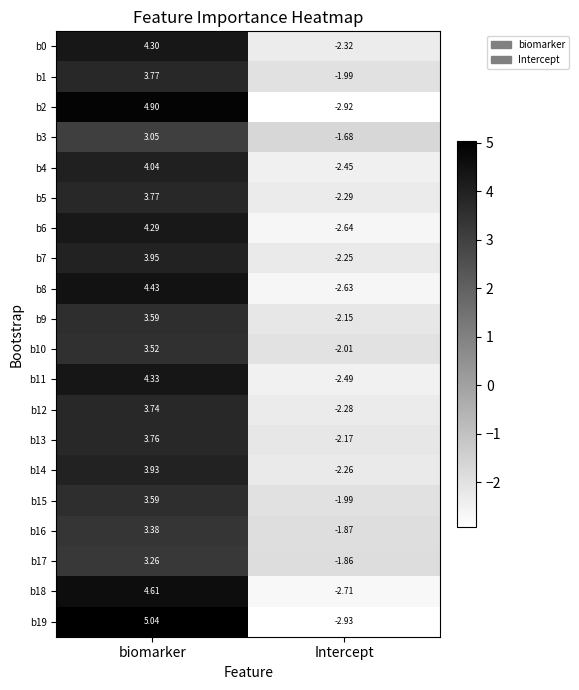

At which category does the chart reach its peak across all series?

biomarker